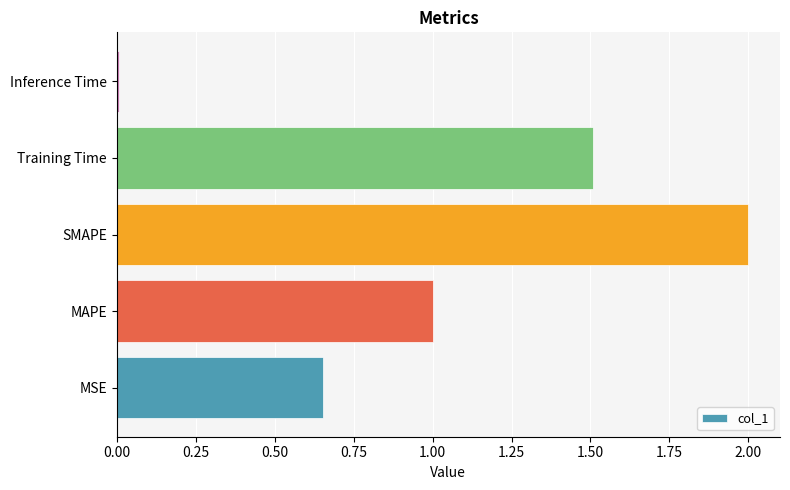

What is the sum of all values?

5.2